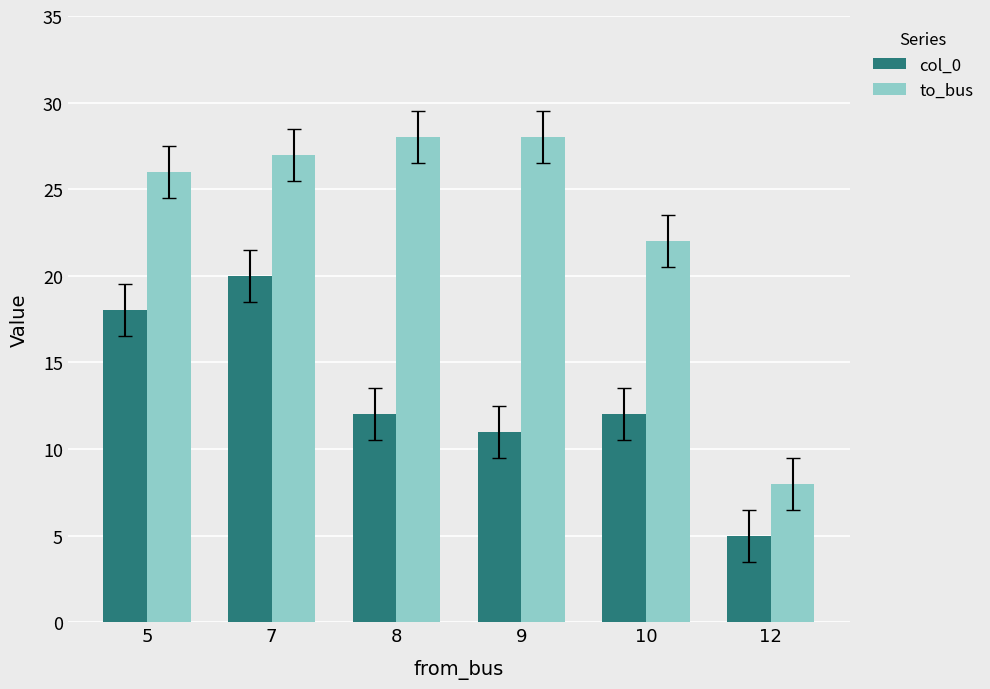

Reading left to right, extract all data points from this chart.

col_0: 5=18	7=20	8=12	9=11	10=12	12=5
to_bus: 5=26	7=27	8=28	9=28	10=22	12=8